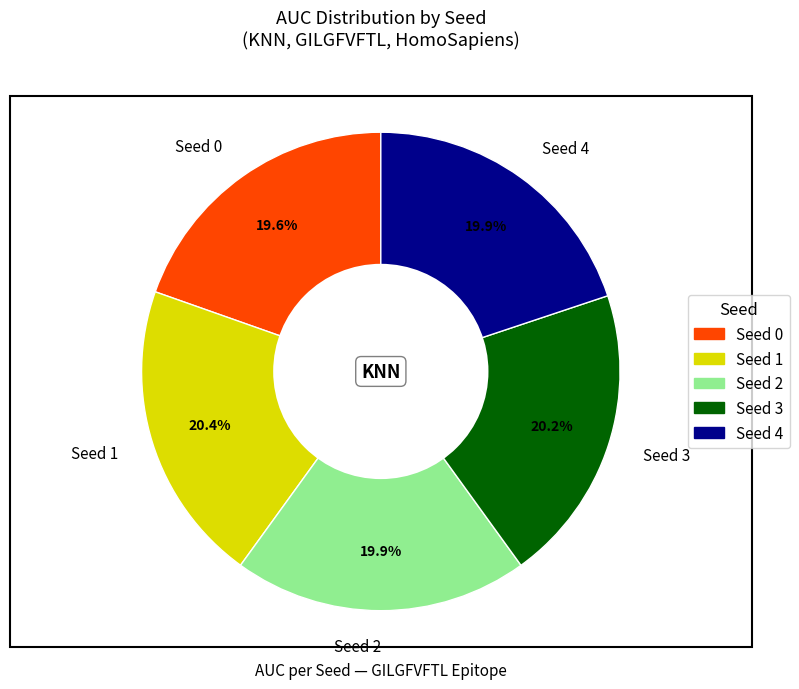

Is the sum of Seed 0 and Seed 1 greater than half?

No